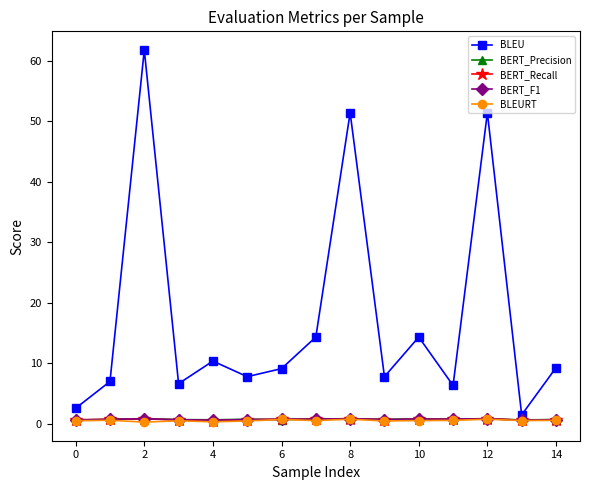

How many intersections are there between BLEURT and BERT_Precision?

2